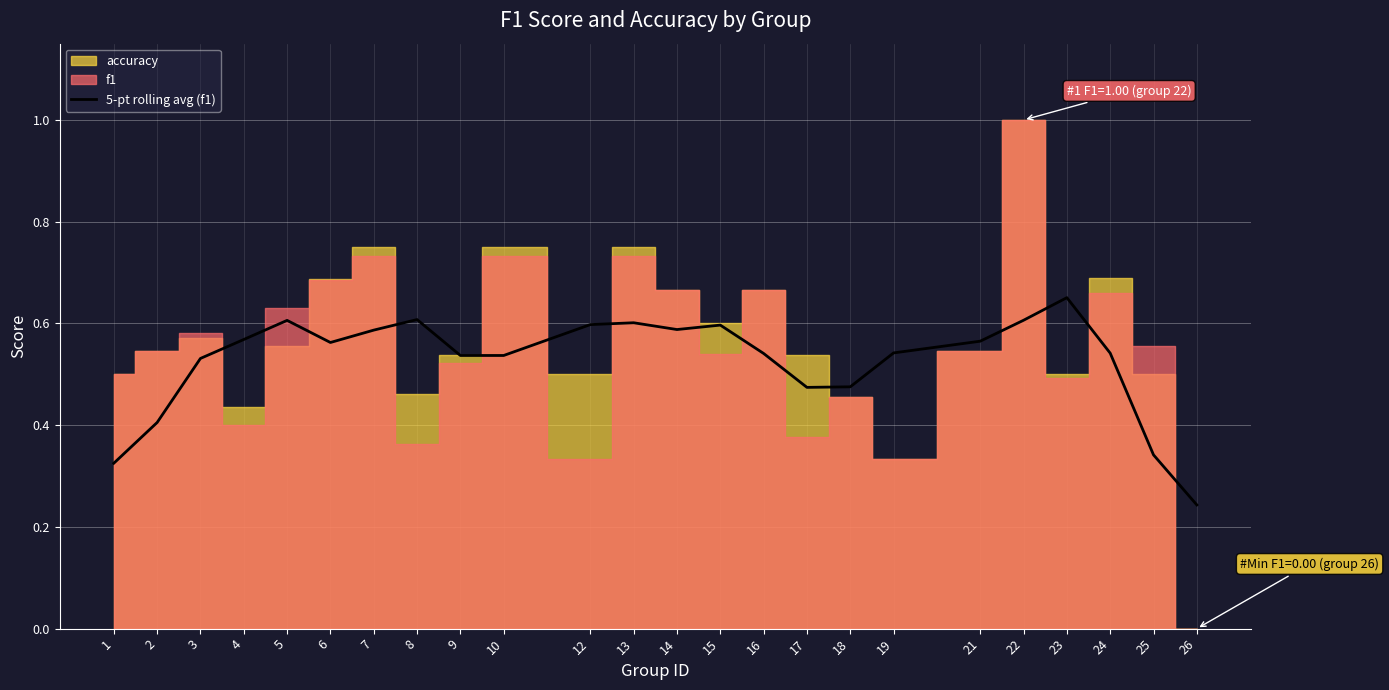

Reading left to right, list all the values displayed in this chart.

0.3	0.4	0.5	0.6	0.6	0.6	0.6	0.6	0.5	0.5	0.6	0.6	0.6	0.6	0.5	0.5	0.5	0.5	0.6	0.6	0.7	0.5	0.3	0.2